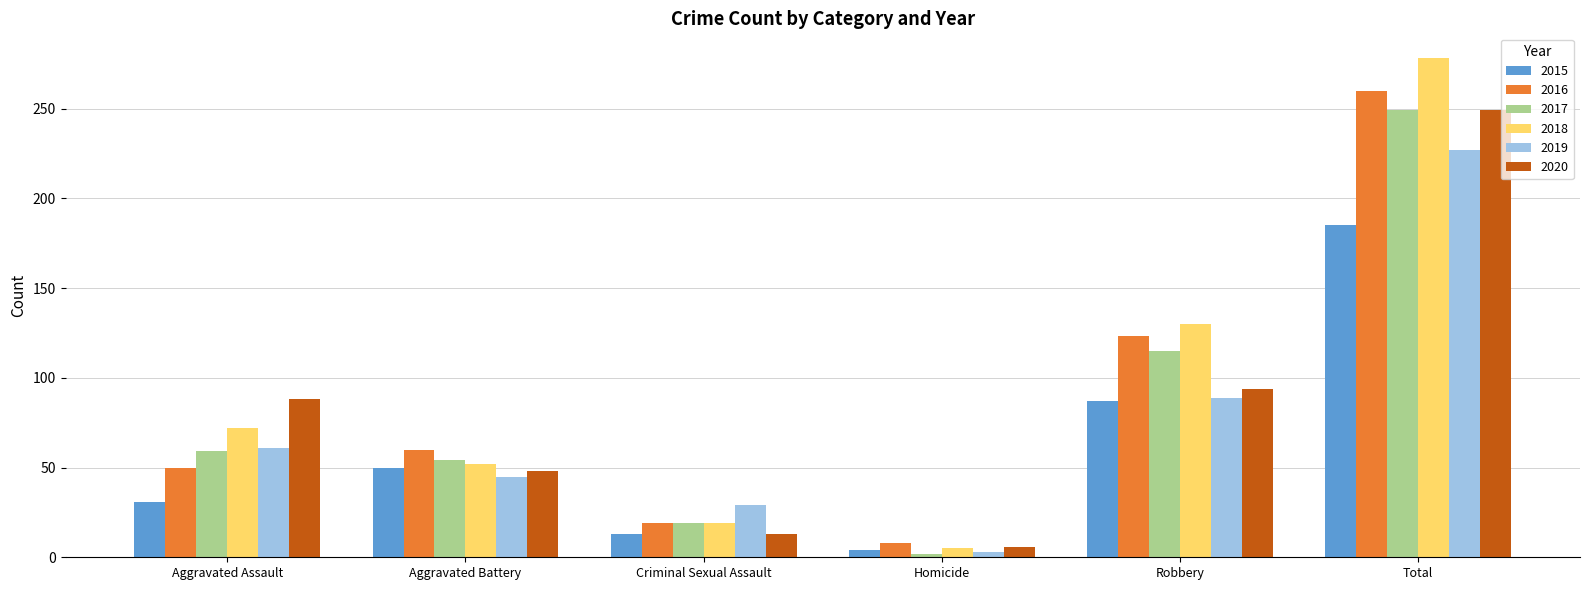

What position from the left is Robbery?

5